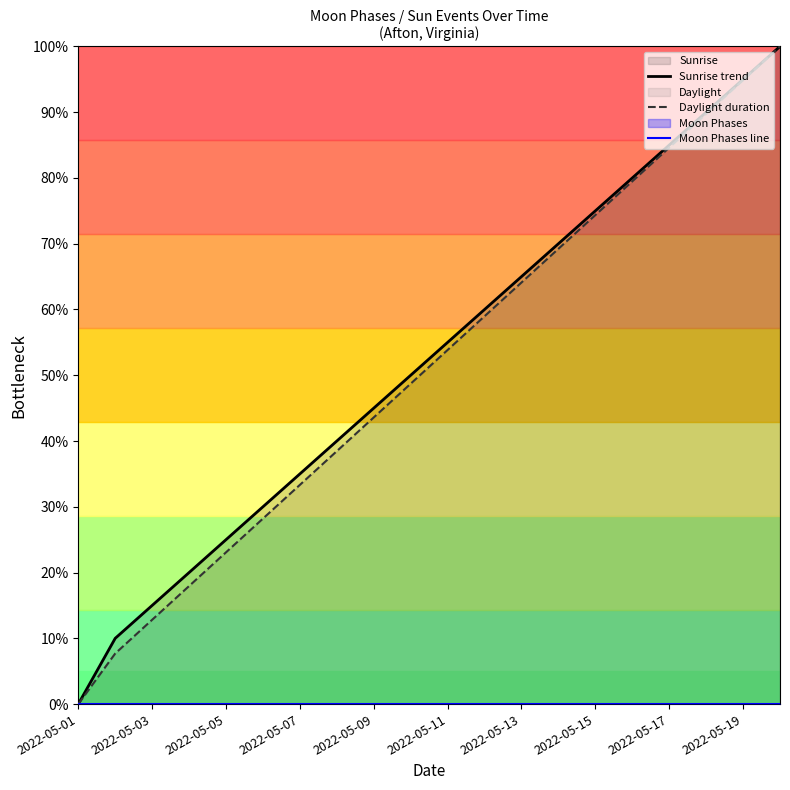

How many positive values does the Sunrise trend series have?

19